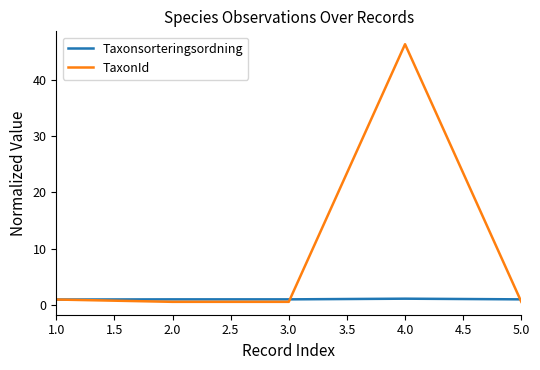

What position from the right is 4.0?

2